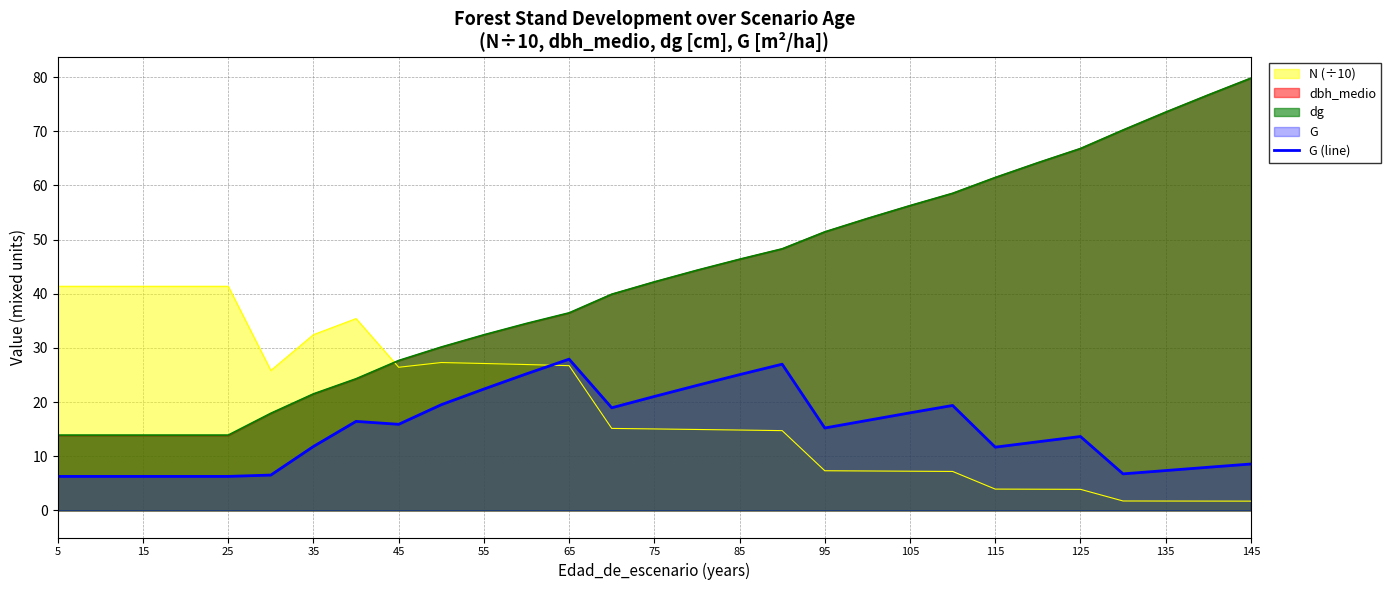

True or false: G (line) has a value of 7.4 at 135.

True